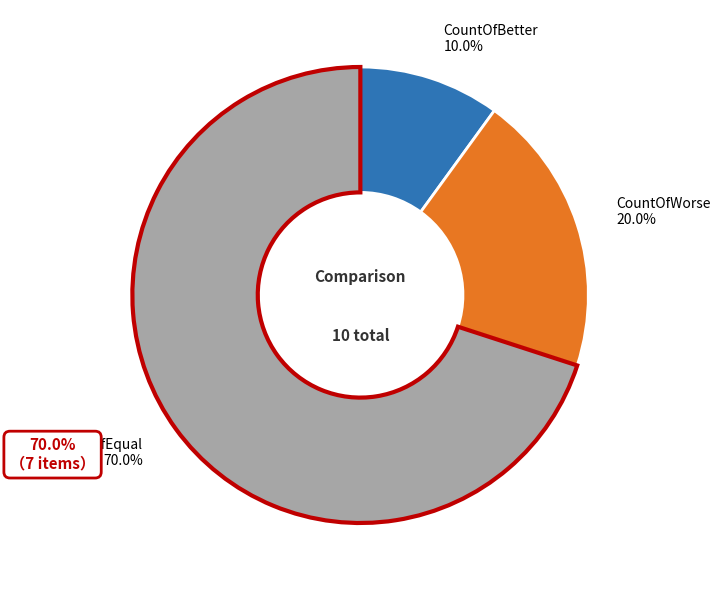

To the nearest percent, what portion does CountOfEqual represent?

70%